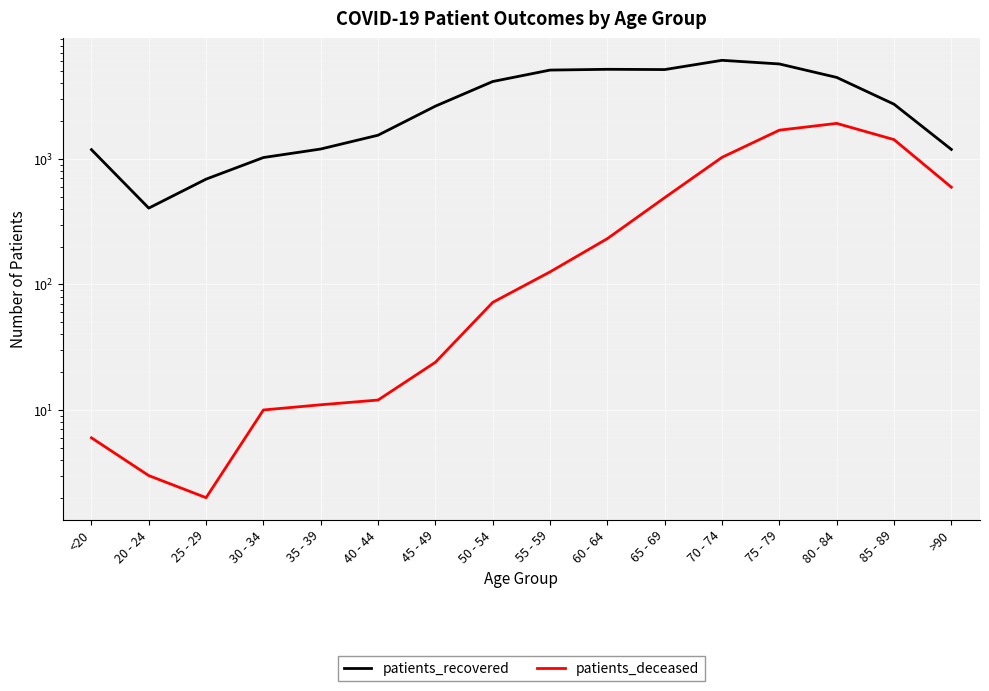

What is the sum of all patients_deceased values?

7663